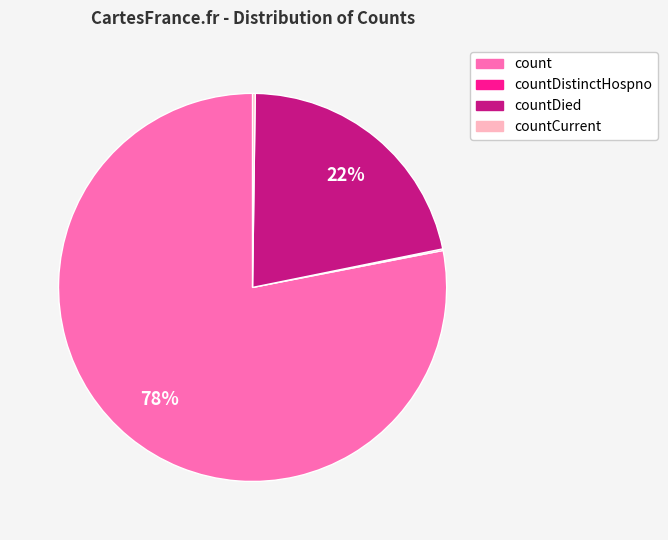

Does any single category account for the majority?

Yes